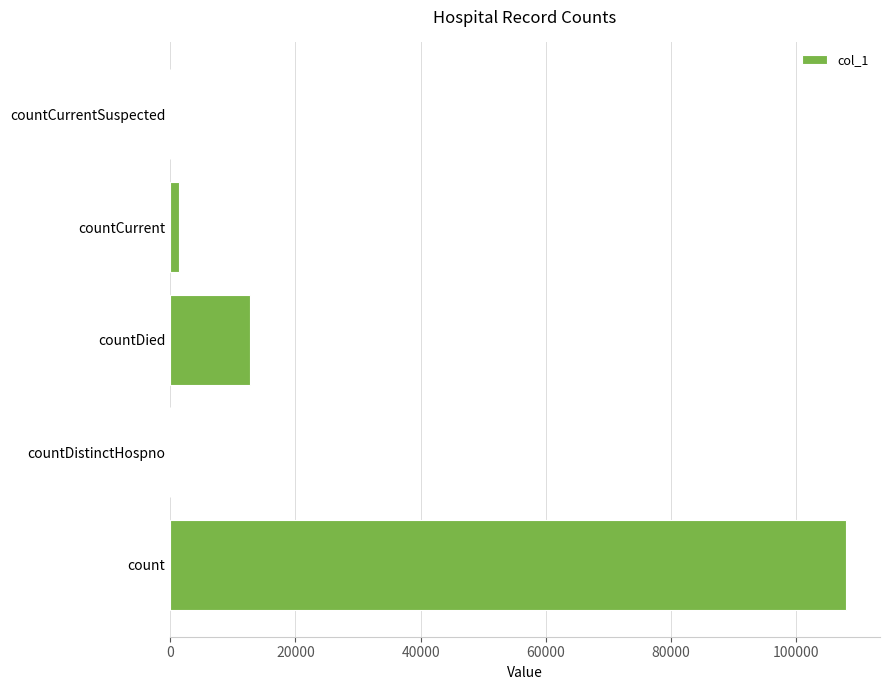

What is the average value?

24418